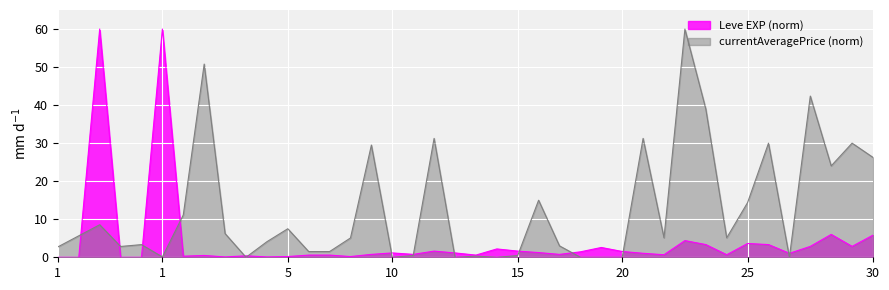

Does the chart display data point markers on the line(s)?

No